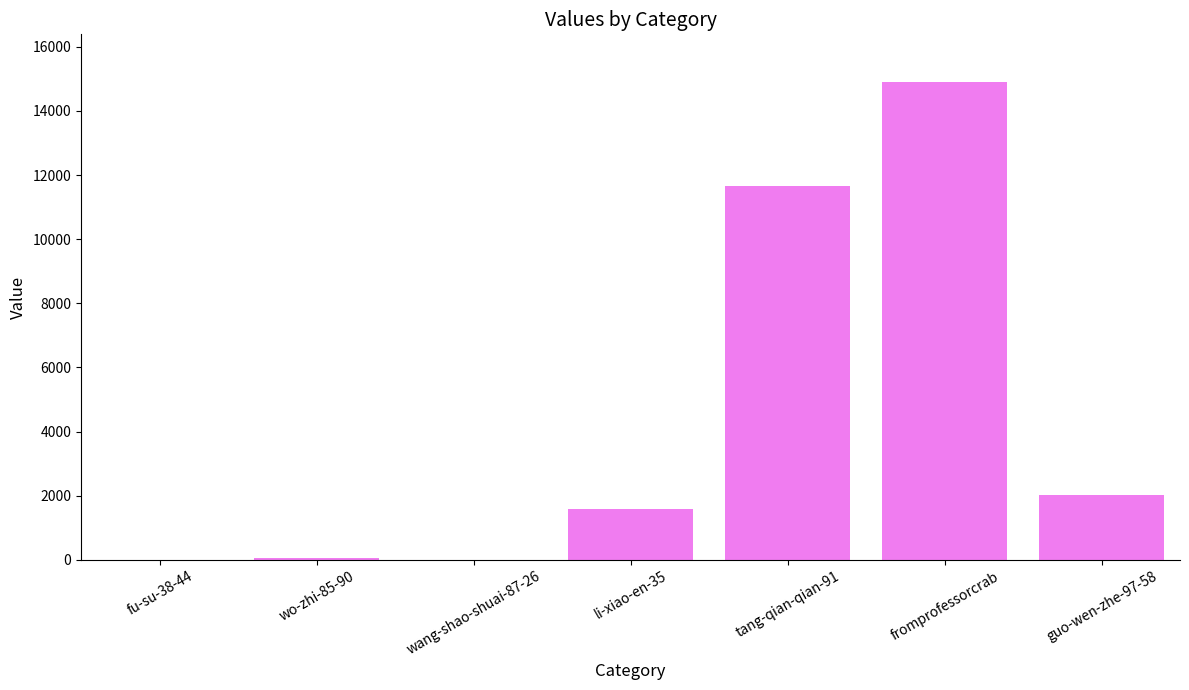

Count the number of categories in the chart.

7